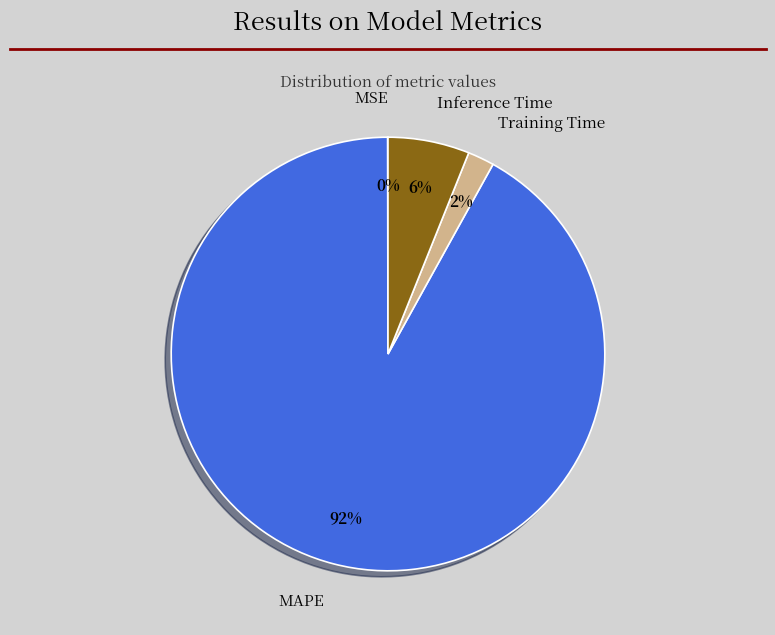

Which category accounts for the majority?

MAPE